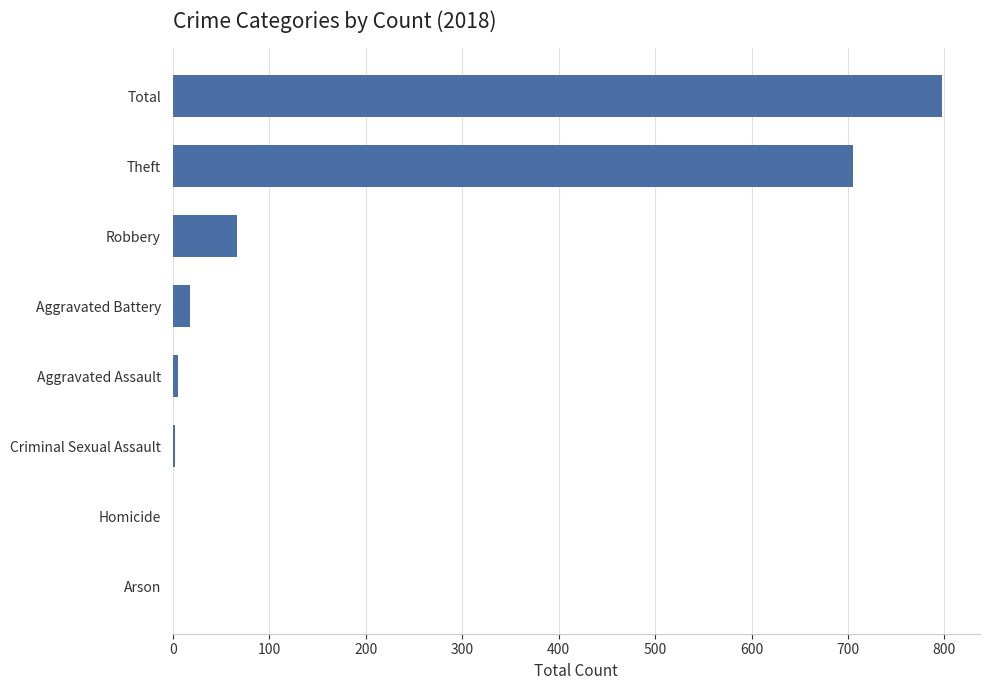

The value at Robbery is 24. True or false?

False